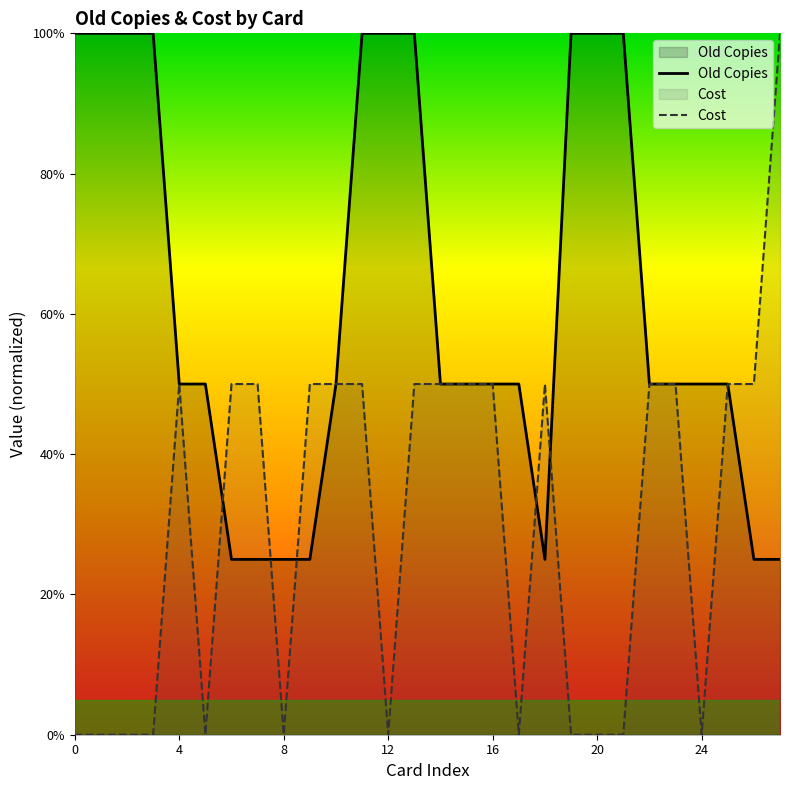

How many times do Old Copies and Cost cross each other?

5